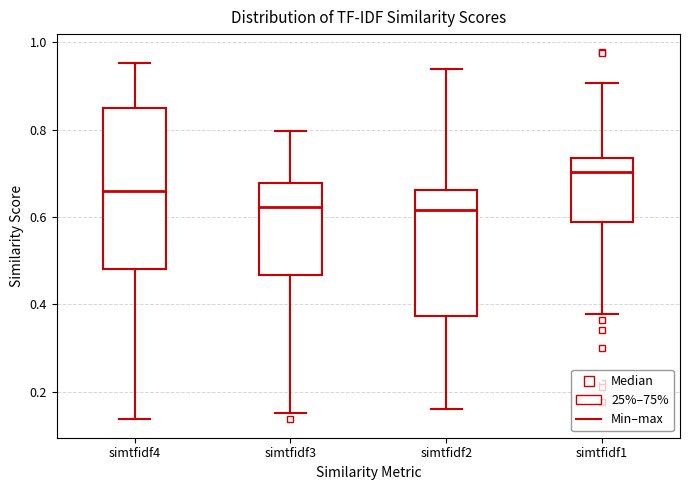

Reading left to right, transcribe this box plot: for each box, give where its median line is, the range the box spans, and where its two whiskers end, as read against the y-axis. The values are not printed on the chart, so give them approximately, as read against the axis.

simtfidf4: median 0.66, box 0.48 to 0.84, whiskers 0.14 to 0.96
simtfidf3: median 0.62, box 0.46 to 0.68, whiskers 0.16 to 0.80
simtfidf2: median 0.62, box 0.38 to 0.66, whiskers 0.16 to 0.94
simtfidf1: median 0.70, box 0.58 to 0.74, whiskers 0.38 to 0.90